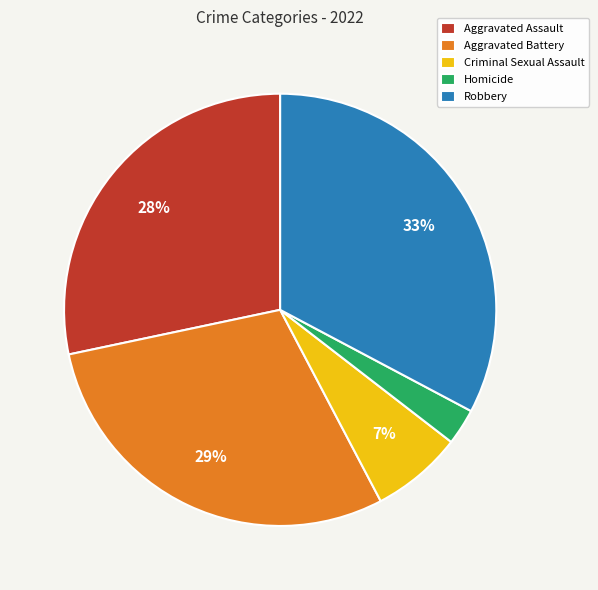

Is it true that Criminal Sexual Assault is 7% of the pie?

True